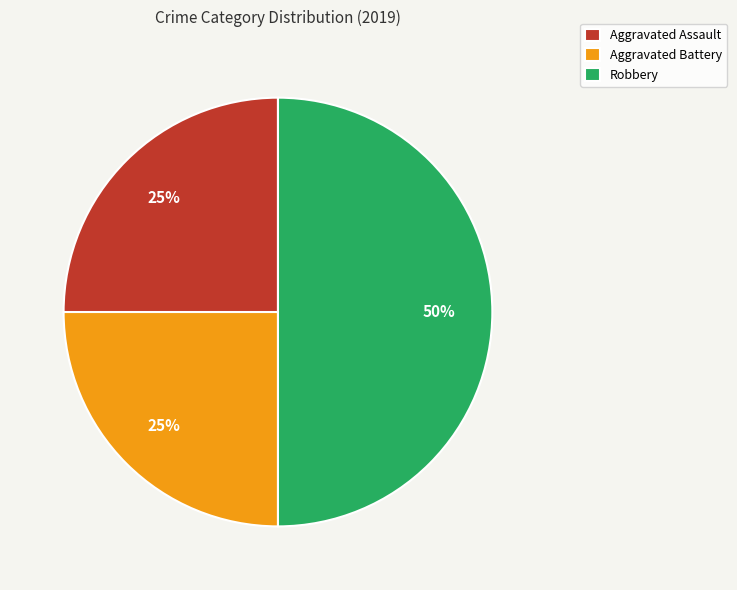

Is Aggravated Battery the majority of the pie?

No